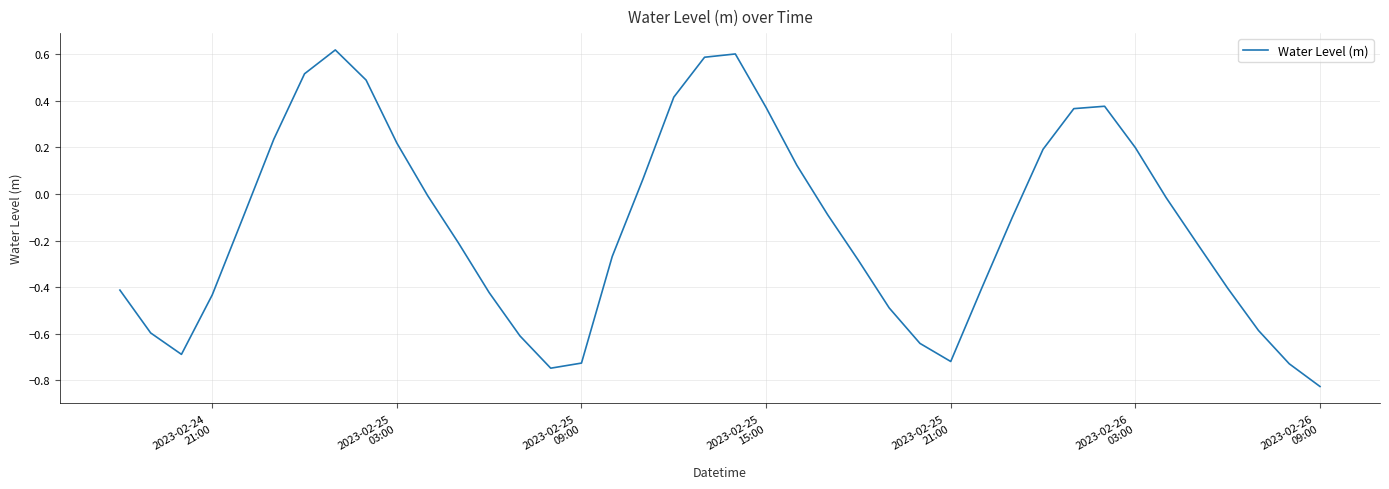

What is the difference between the maximum and minimum values?

1.4